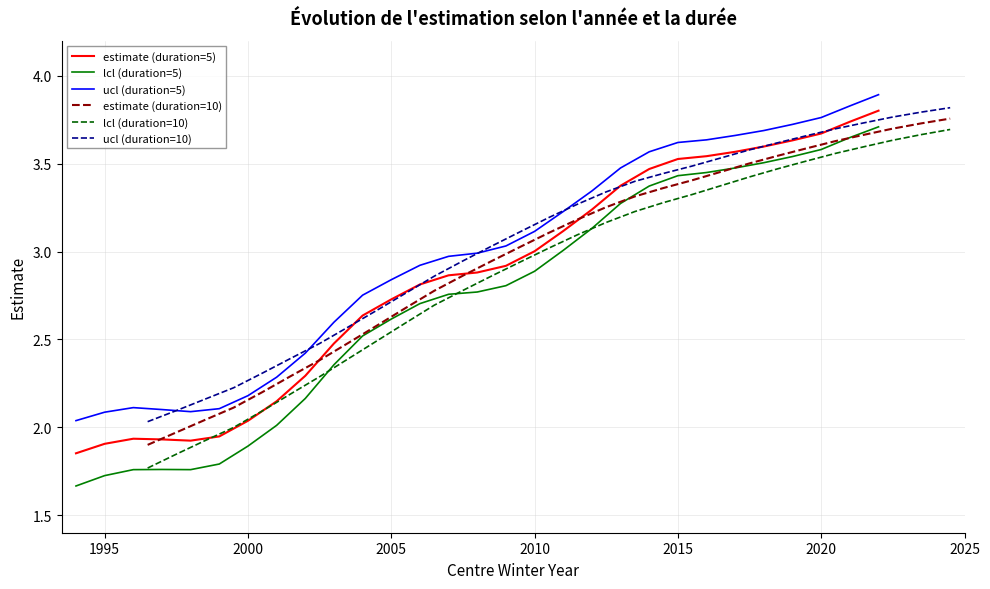

True or false: ucl (duration=5) and lcl (duration=5) intersect in this chart.

False